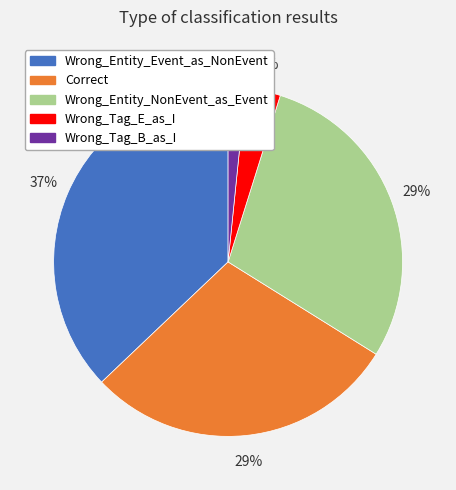

What is the largest slice in the pie chart?

Wrong_Entity_Event_as_NonEvent